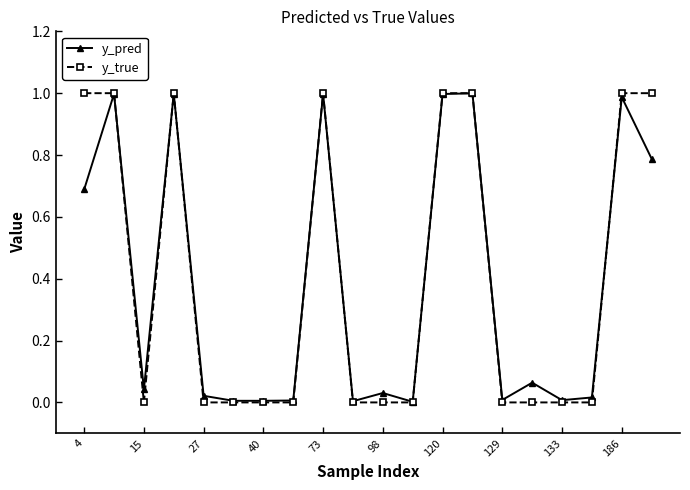

Count the y_true values in the range 0 to 1.

20